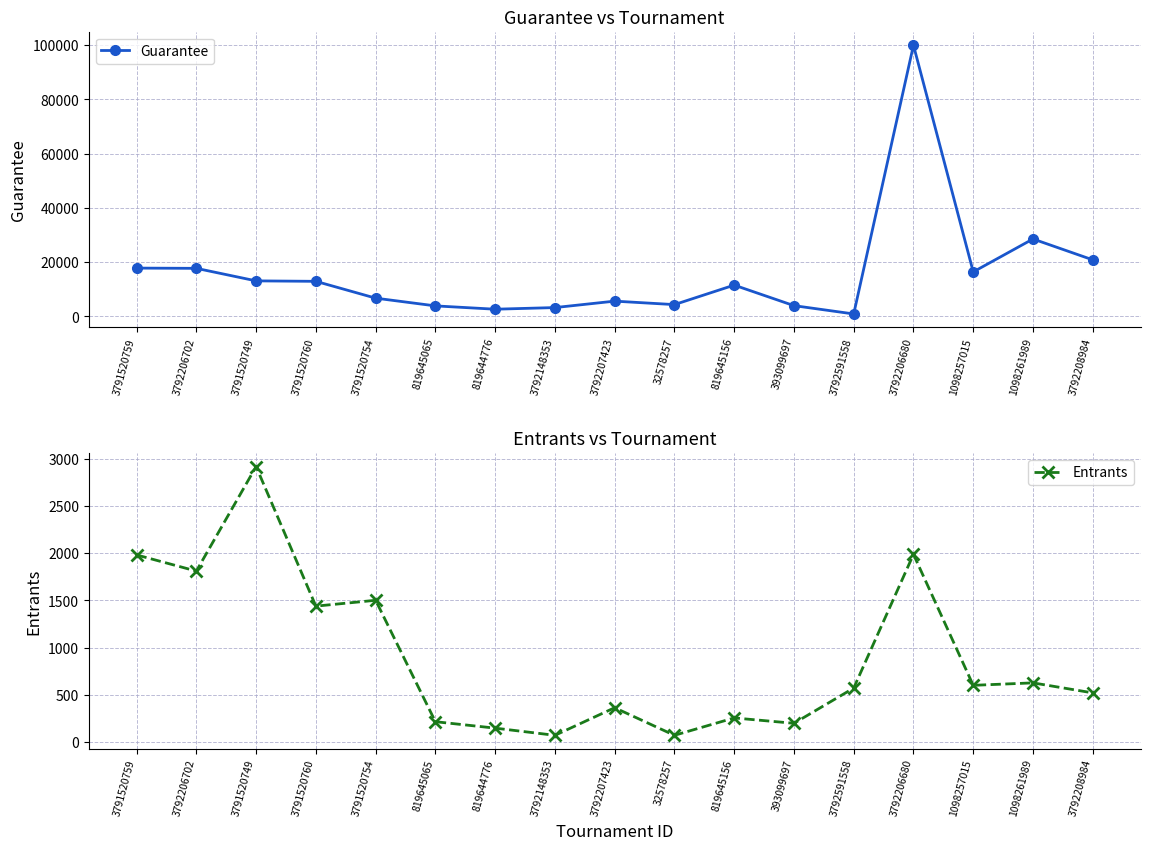

What is the smallest value displayed?

73